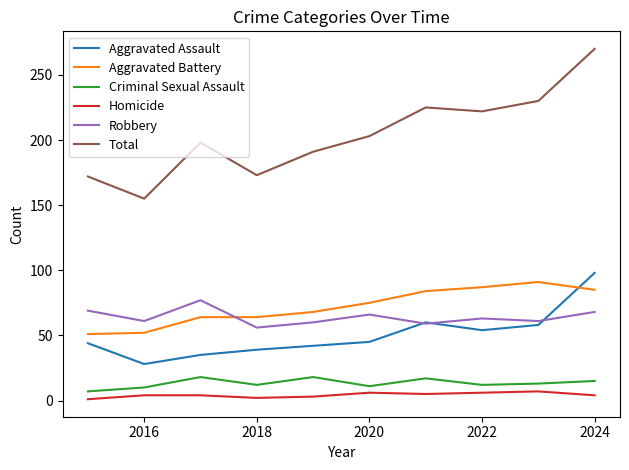

Does the chart display data point markers on the line(s)?

No